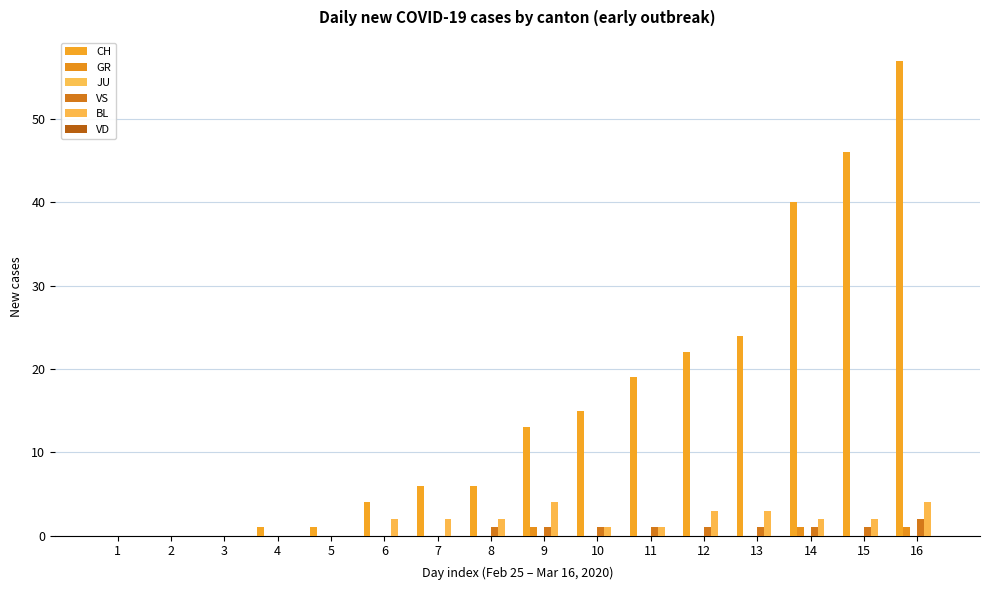

Reading left to right, list all the values displayed in this chart.

CH: 1=0	2=0	3=0	4=1	5=1	6=4	7=6	8=6	9=13	10=15	11=19	12=22	13=24	14=40	15=46	16=57
GR: 1=0	2=0	3=0	4=0	5=0	6=0	7=0	8=0	9=1	10=0	11=0	12=0	13=0	14=1	15=0	16=1
JU: 1=0	2=0	3=0	4=0	5=0	6=0	7=0	8=0	9=0	10=0	11=0	12=0	13=0	14=0	15=0	16=0
VS: 1=0	2=0	3=0	4=0	5=0	6=0	7=0	8=1	9=1	10=1	11=1	12=1	13=1	14=1	15=1	16=2
BL: 1=0	2=0	3=0	4=0	5=0	6=2	7=2	8=2	9=4	10=1	11=1	12=3	13=3	14=2	15=2	16=4
VD: 1=0	2=0	3=0	4=0	5=0	6=0	7=0	8=0	9=0	10=0	11=0	12=0	13=0	14=0	15=0	16=0